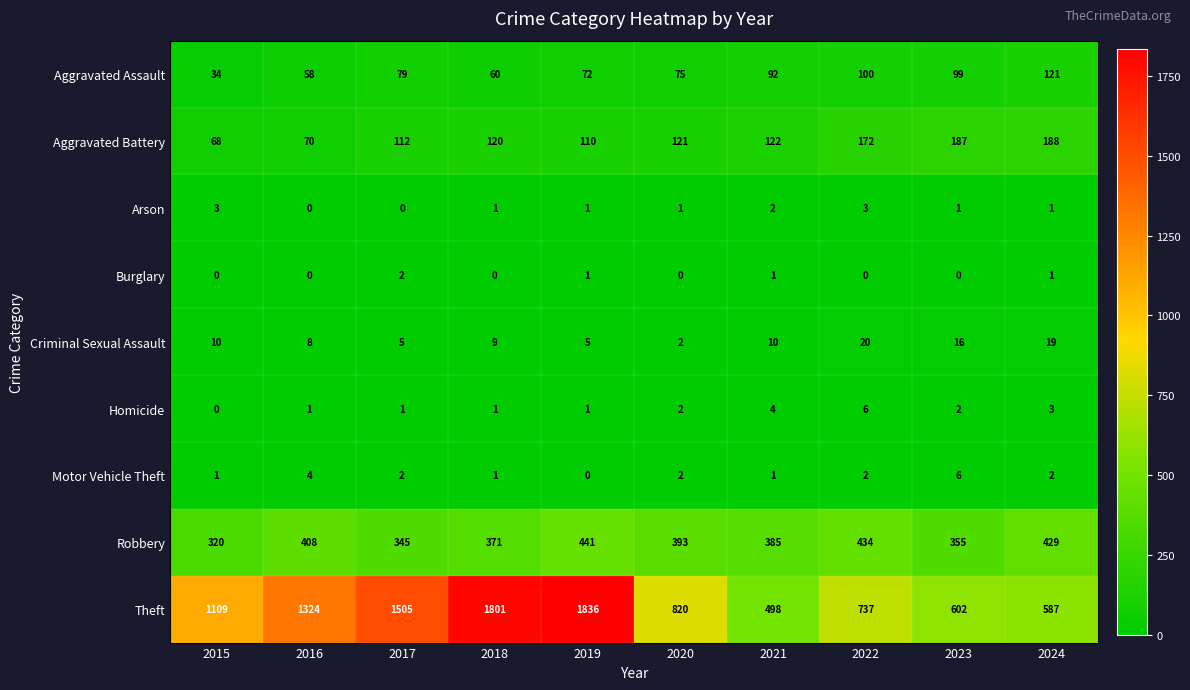

Between 2018 and 2019, which series saw the biggest shift?

Robbery